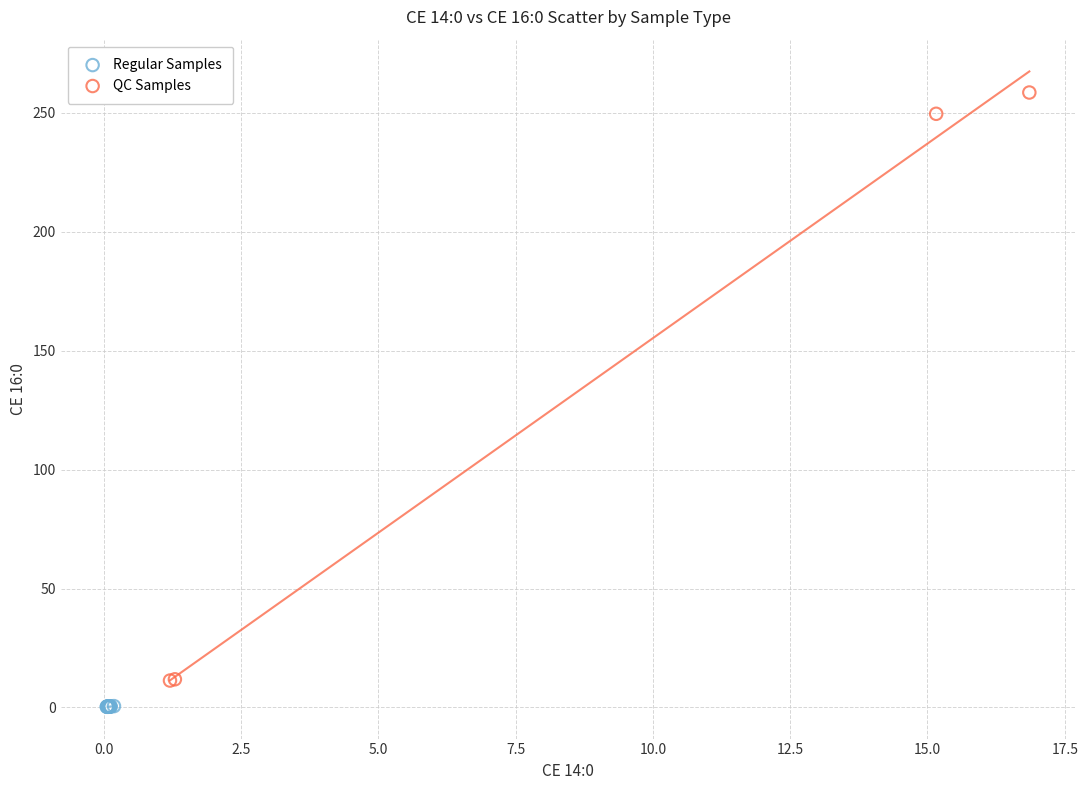

What are all the series names shown in the legend?

Regular Samples, QC Samples